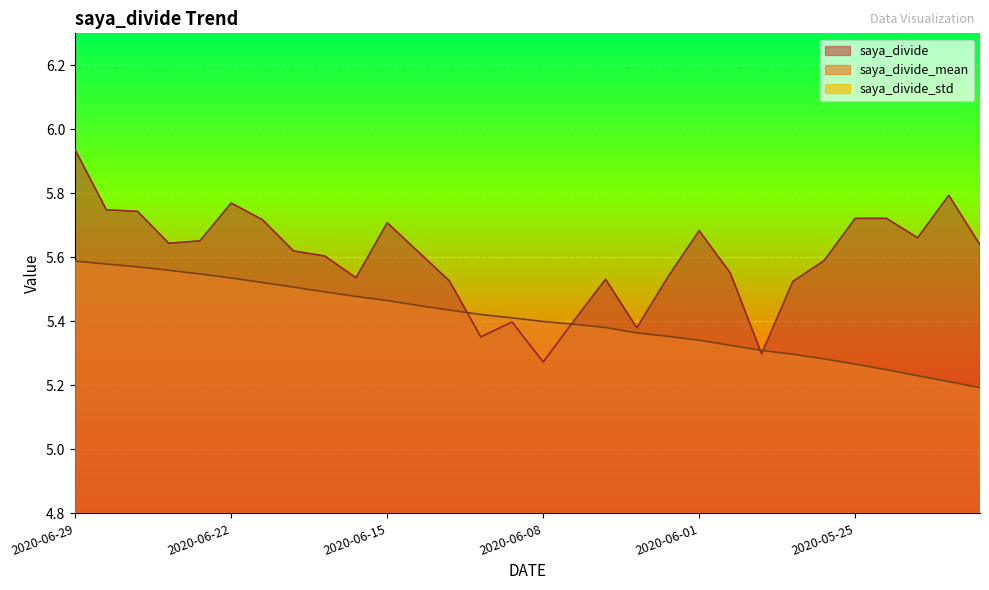

Which category has the lowest value in the saya_divide_std series?

2020-06-26